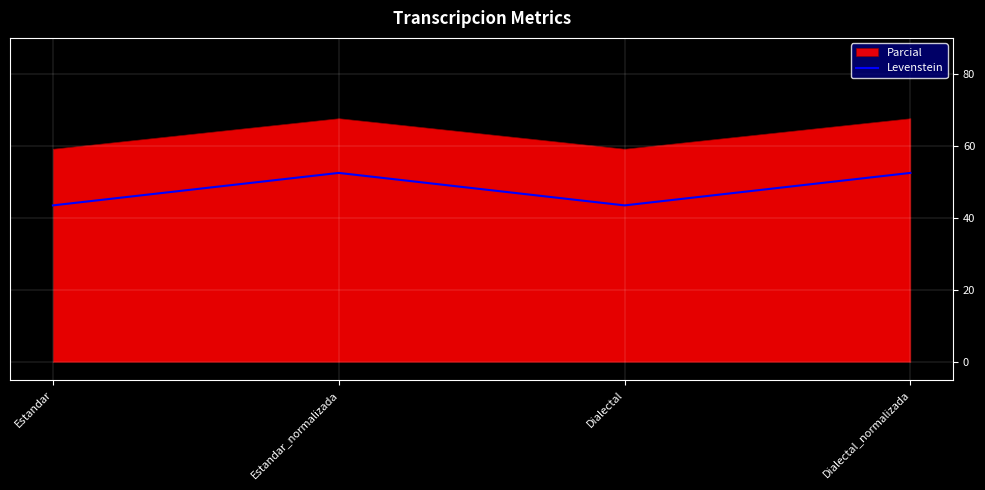

Which category has the lowest value across all series?

Estandar